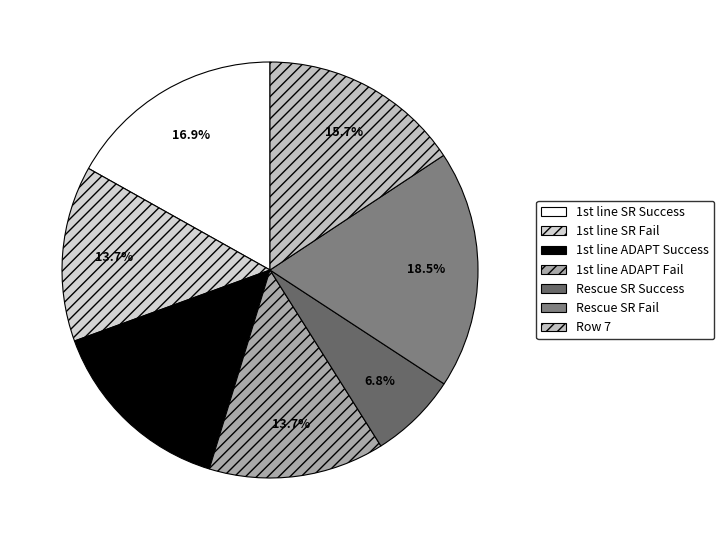

How many segments does this pie chart have?

7